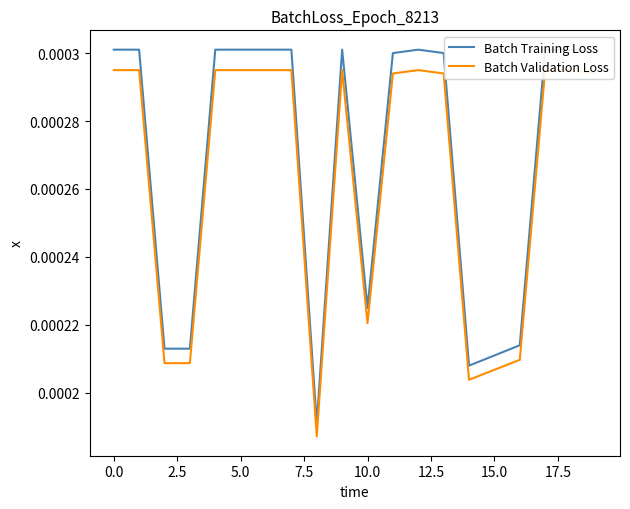

True or false: Batch Training Loss and Batch Validation Loss intersect in this chart.

False